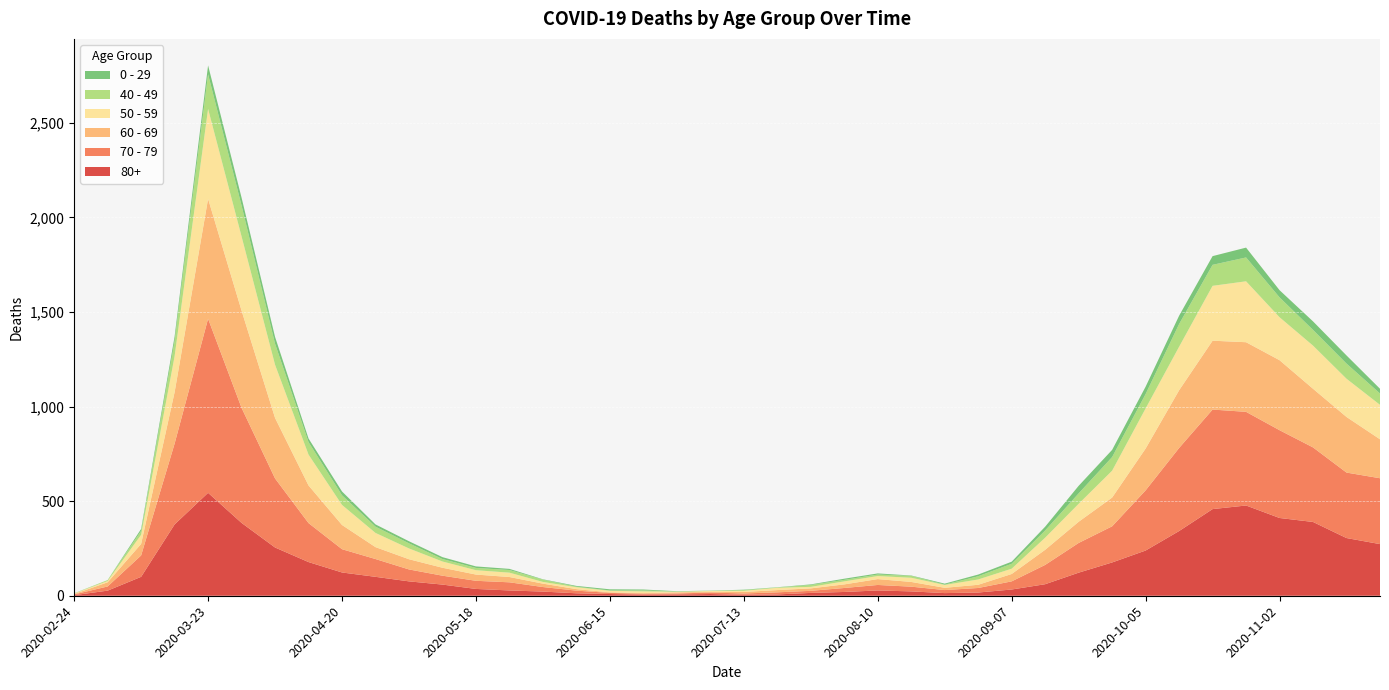

Reading right to left, extract all data points from this chart.

80+: 273	305	390	411	477	458	342	239	176	122	61	33	17	14	23	28	20	15	7	5	9	7	6	9	13	22	28	36	59	76	100	123	178	255	385	544	377	100	27	3
70 - 79: 348	346	394	464	495	526	439	318	191	157	102	43	24	16	25	29	21	11	11	7	8	5	5	6	14	24	43	43	47	63	94	123	206	365	608	920	427	113	22	4
60 - 69: 206	294	310	370	368	364	305	221	152	112	80	39	17	12	25	31	19	13	12	8	3	6	3	3	8	18	28	33	42	54	63	128	199	320	514	634	272	61	22	2
50 - 59: 182	202	228	227	322	290	230	212	142	95	64	28	28	15	22	16	16	8	12	6	5	3	9	8	10	9	23	23	33	57	75	106	163	281	392	475	190	48	7	3
40 - 49: 60	80	83	105	126	111	120	76	72	55	38	26	17	2	10	8	8	10	2	4	1	1	5	2	3	12	14	12	13	27	33	51	66	111	163	183	79	21	5	0
0 - 29: 25	43	45	38	52	46	44	39	38	40	20	11	9	5	2	6	6	3	1	2	1	2	5	6	4	2	6	8	10	11	12	20	19	36	42	47	25	10	0	1